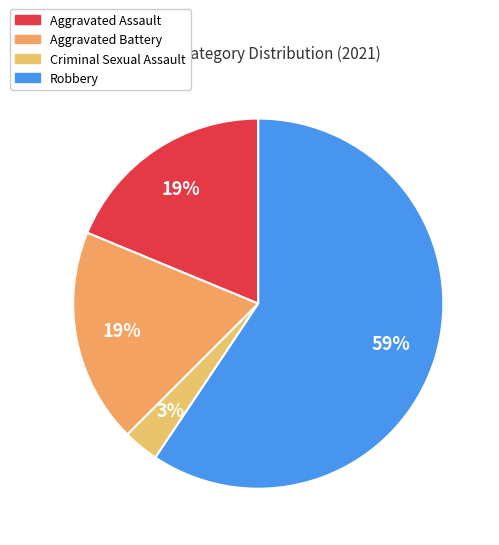

The Robbery slice represents 51% of the pie. True or false?

False